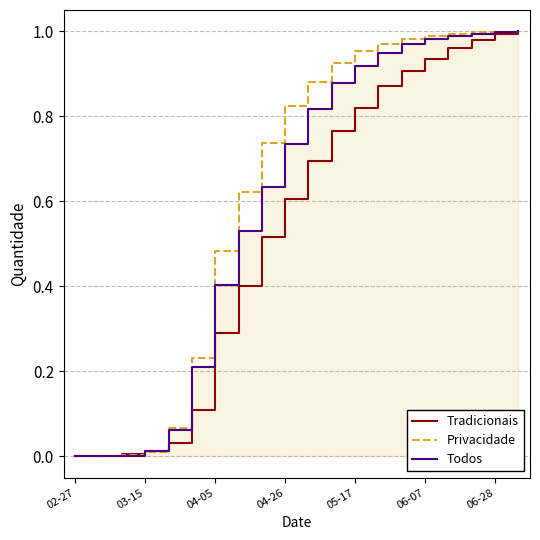

What are all the series names shown in the legend?

Tradicionais, Privacidade, Todos